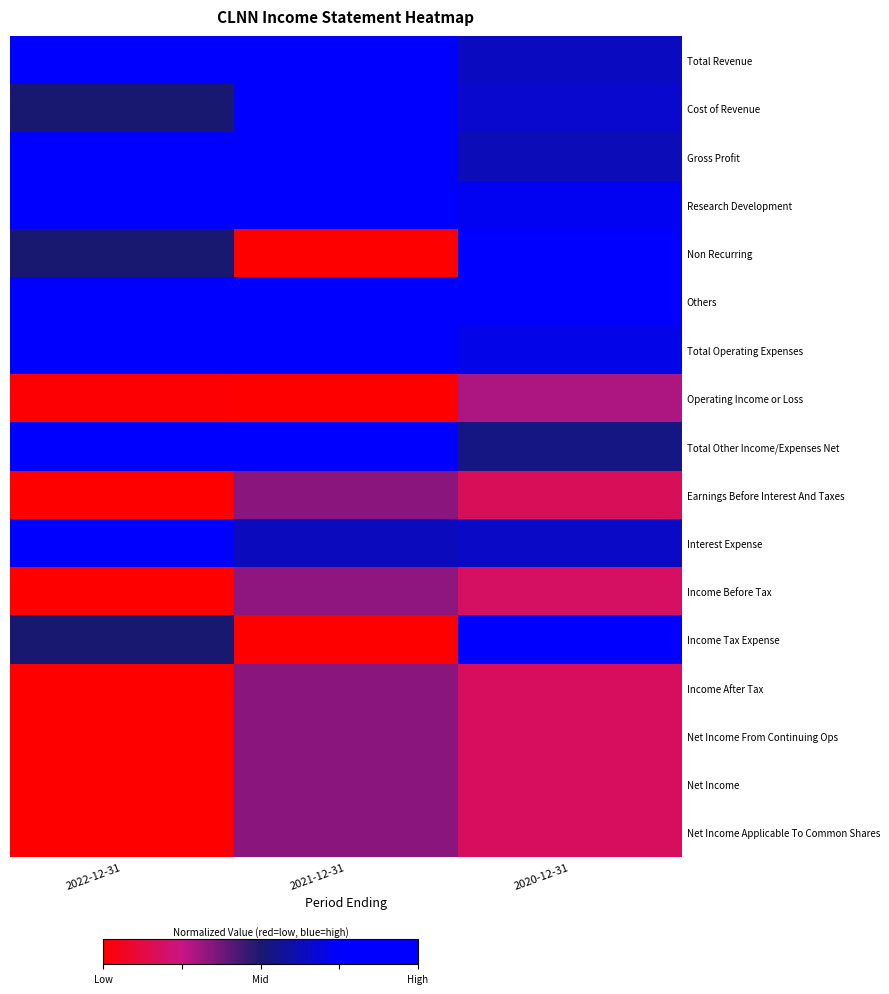

Reading right to left, what are all the values shown in this chart?

Total Revenue: 2020-12-31=0.6	2021-12-31=1.0	2022-12-31=0.9
Cost of Revenue: 2020-12-31=0.7	2021-12-31=1.0	2022-12-31=0.5
Gross Profit: 2020-12-31=0.6	2021-12-31=1.0	2022-12-31=1.0
Research Development: 2020-12-31=0.7	2021-12-31=0.9	2022-12-31=1.0
Non Recurring: 2020-12-31=0.9	2021-12-31=0.0	2022-12-31=0.5
Others: 2020-12-31=1.0	2021-12-31=0.9	2022-12-31=1.0
Total Operating Expenses: 2020-12-31=0.7	2021-12-31=1.0	2022-12-31=1.0
Operating Income or Loss: 2020-12-31=0.3	2021-12-31=0.0	2022-12-31=0.0
Total Other Income/Expenses Net: 2020-12-31=0.5	2021-12-31=1.0	2022-12-31=0.8
Earnings Before Interest And Taxes: 2020-12-31=0.2	2021-12-31=0.3	2022-12-31=0.0
Interest Expense: 2020-12-31=0.7	2021-12-31=0.6	2022-12-31=1.0
Income Before Tax: 2020-12-31=0.2	2021-12-31=0.3	2022-12-31=0.0
Income Tax Expense: 2020-12-31=1.0	2021-12-31=0.0	2022-12-31=0.5
Income After Tax: 2020-12-31=0.2	2021-12-31=0.3	2022-12-31=0.0
Net Income From Continuing Ops: 2020-12-31=0.2	2021-12-31=0.3	2022-12-31=0.0
Net Income: 2020-12-31=0.2	2021-12-31=0.3	2022-12-31=0.0
Net Income Applicable To Common Shares: 2020-12-31=0.2	2021-12-31=0.3	2022-12-31=0.0